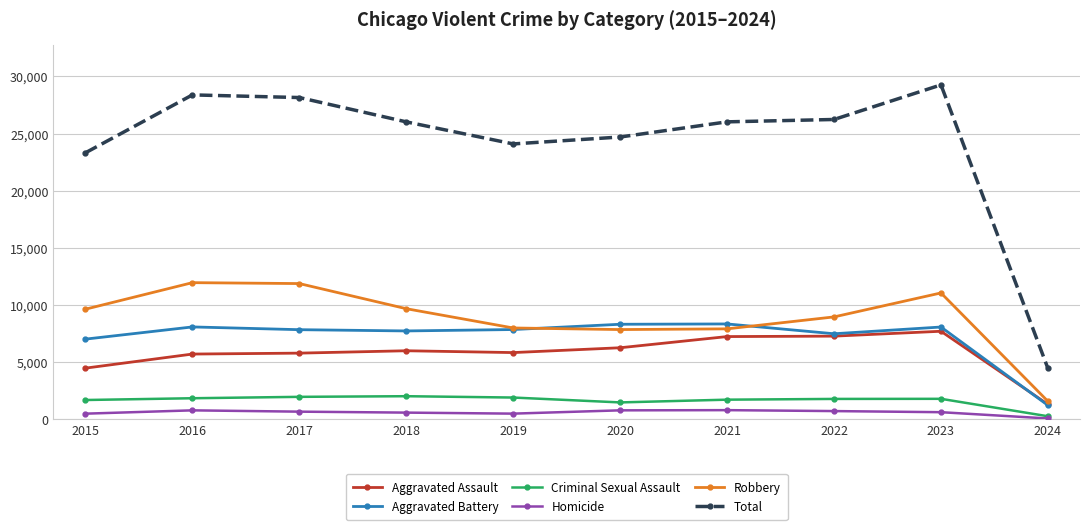

What are all the series names shown in the legend?

Aggravated Assault, Aggravated Battery, Criminal Sexual Assault, Homicide, Robbery, Total